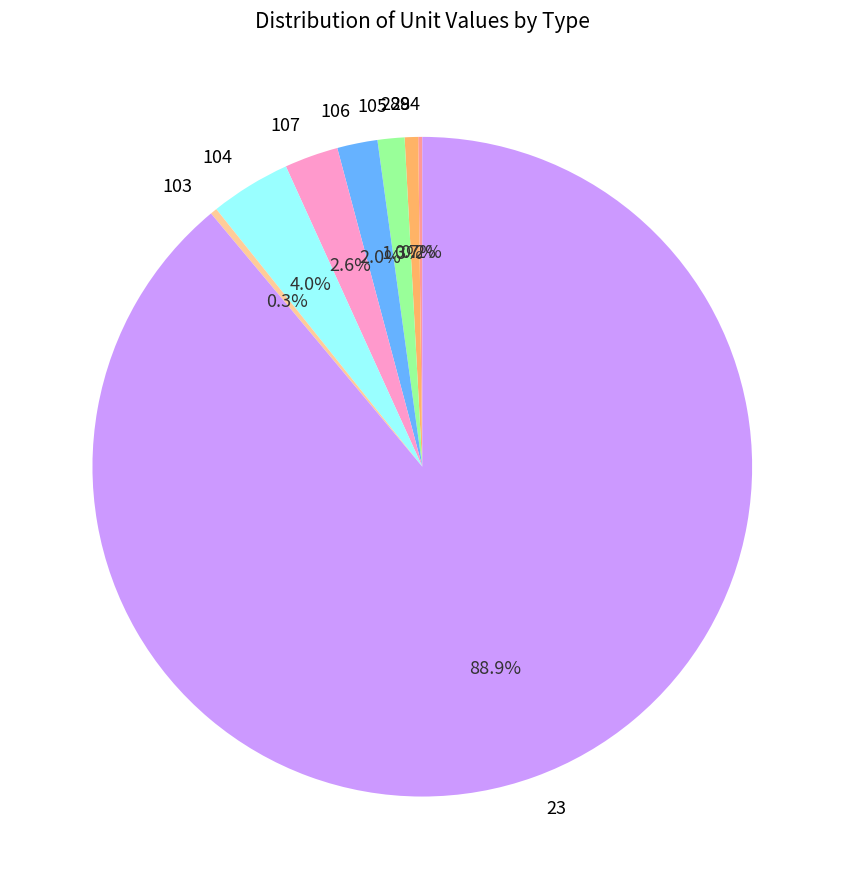

Which has a higher value, 23 or 107?

23